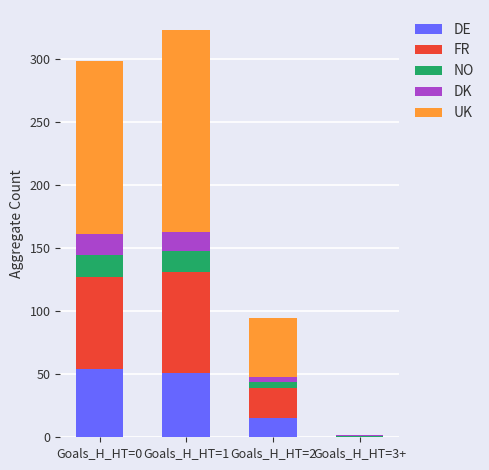

What are all the series names shown in the legend?

DE, FR, NO, DK, UK